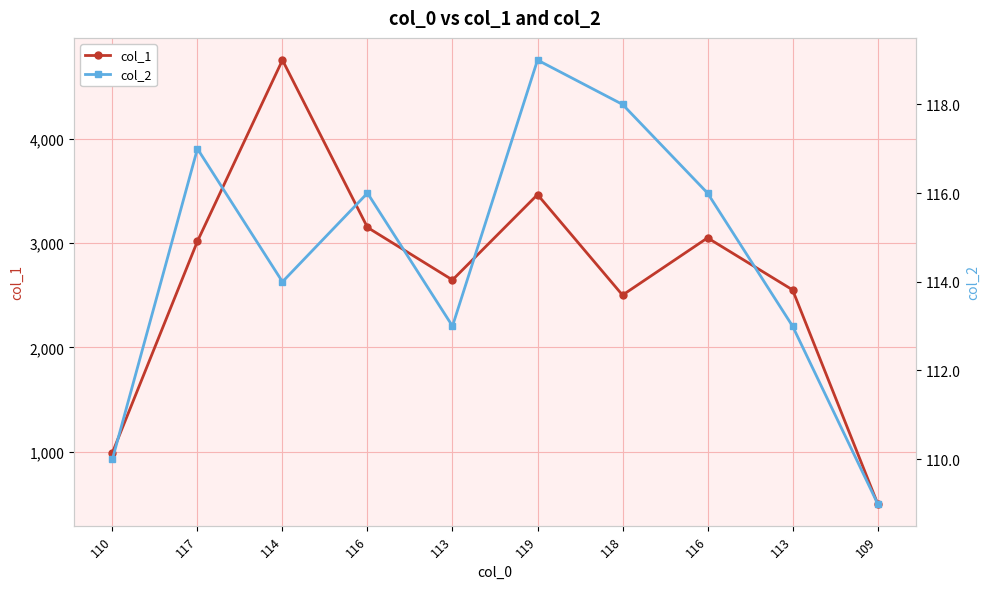

What is the sum of all col_1 values?

26625